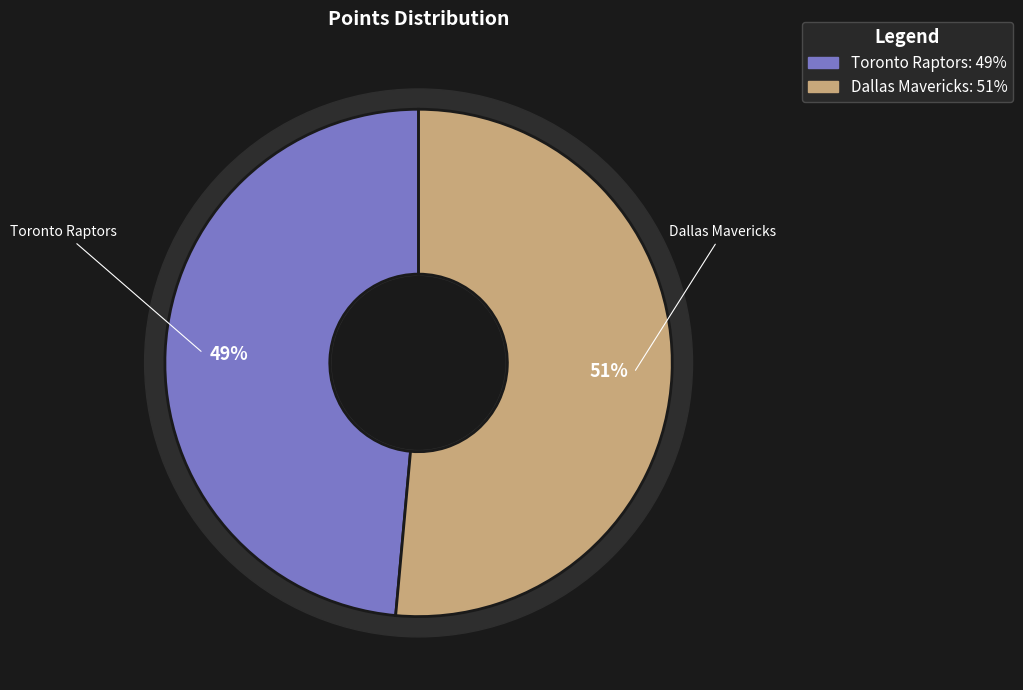

How many segments does this pie chart have?

2